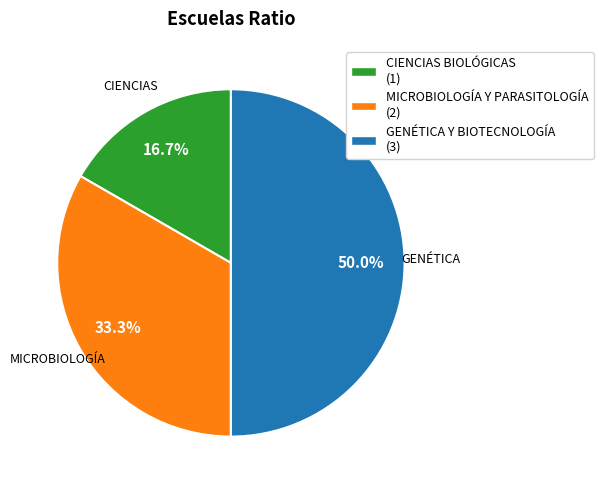

What percentage is the CIENCIAS BIOLÓGICAS slice, to the nearest percent?

17%